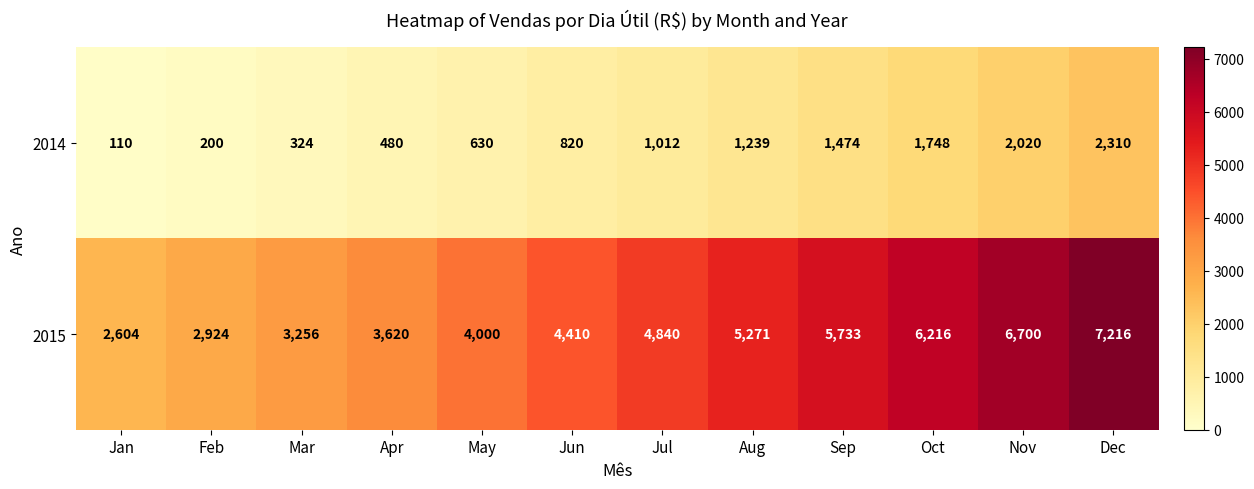

How many series are shown in this chart?

2